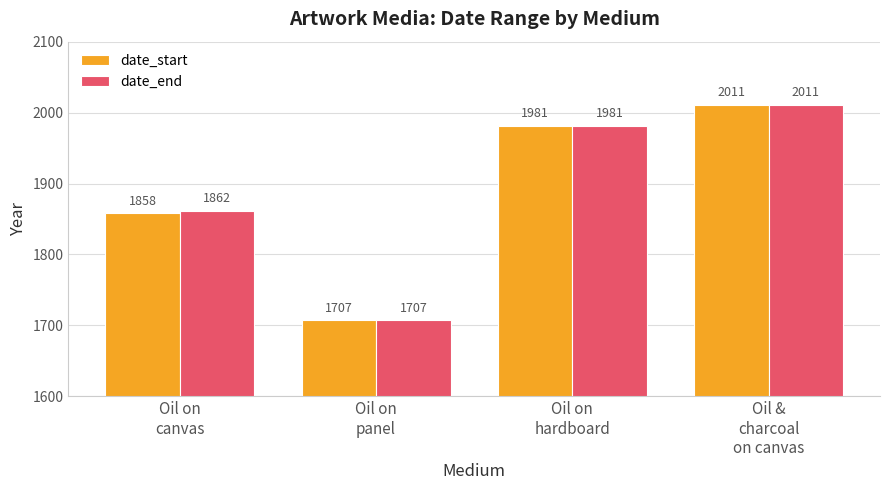

Reading left to right, list all the values displayed in this chart.

date_start: 1858	1707	1981	2011
date_end: 1862	1707	1981	2011